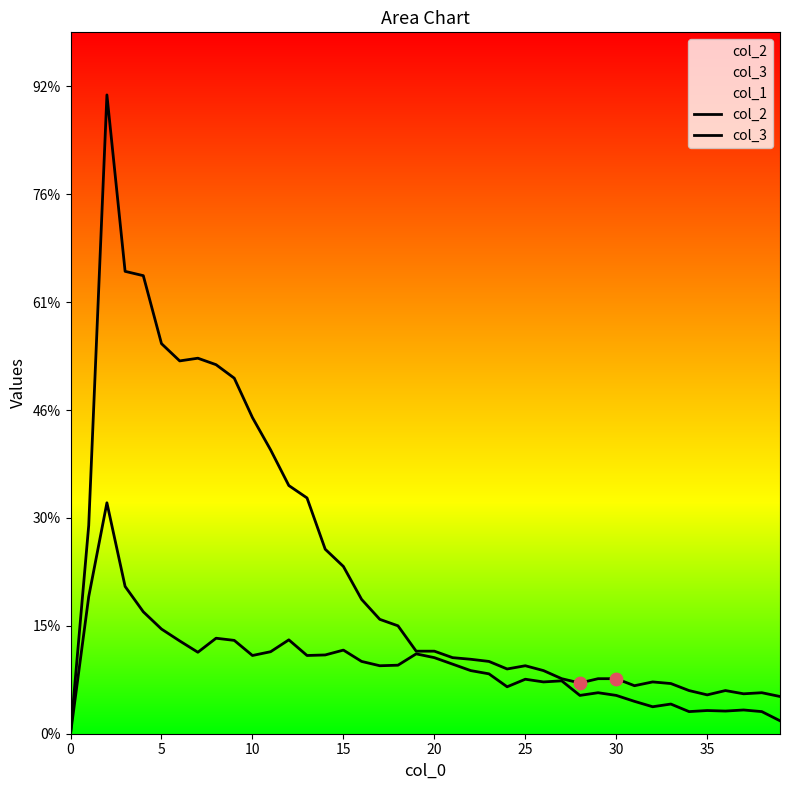

Which series has the widest spread of Y values?

col_2